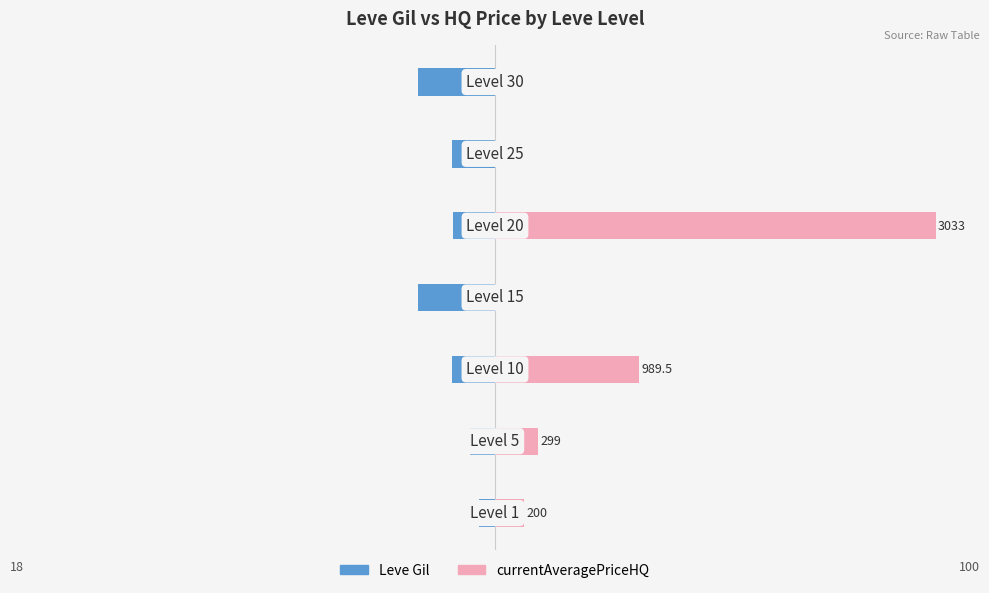

How many data points in Leve Gil are less than -9?

5